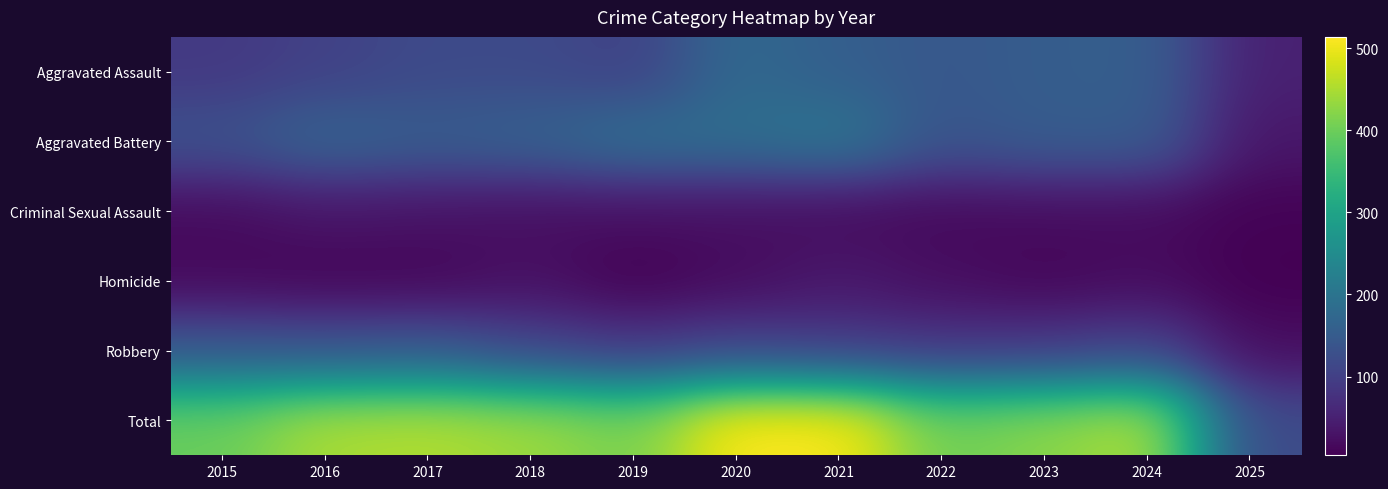

Rank the series by their maximum value, from highest to lowest.

Total, Aggravated Battery, Aggravated Assault, Robbery, Homicide, Criminal Sexual Assault